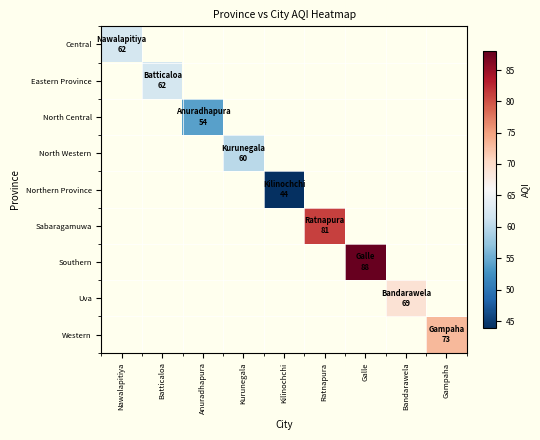

At which category does the chart reach its peak across all series?

Galle